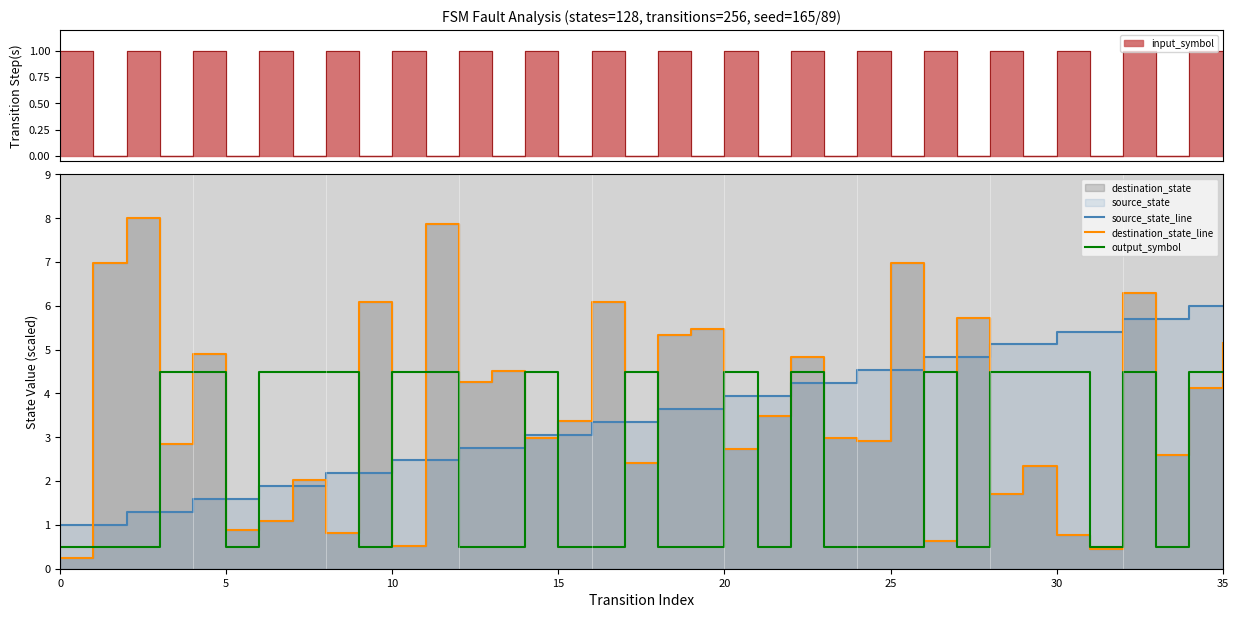

The source_state_line series shows 3.4 at 17. True or false?

True